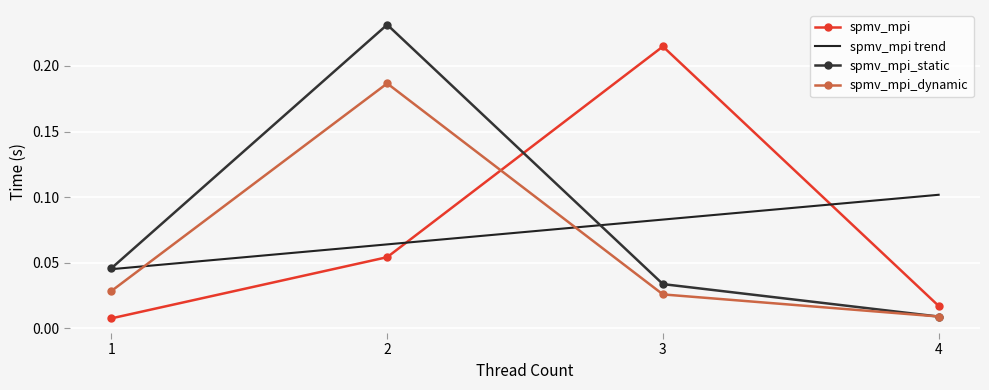

True or false: spmv_mpi has more than 1 points higher than both neighbors.

False